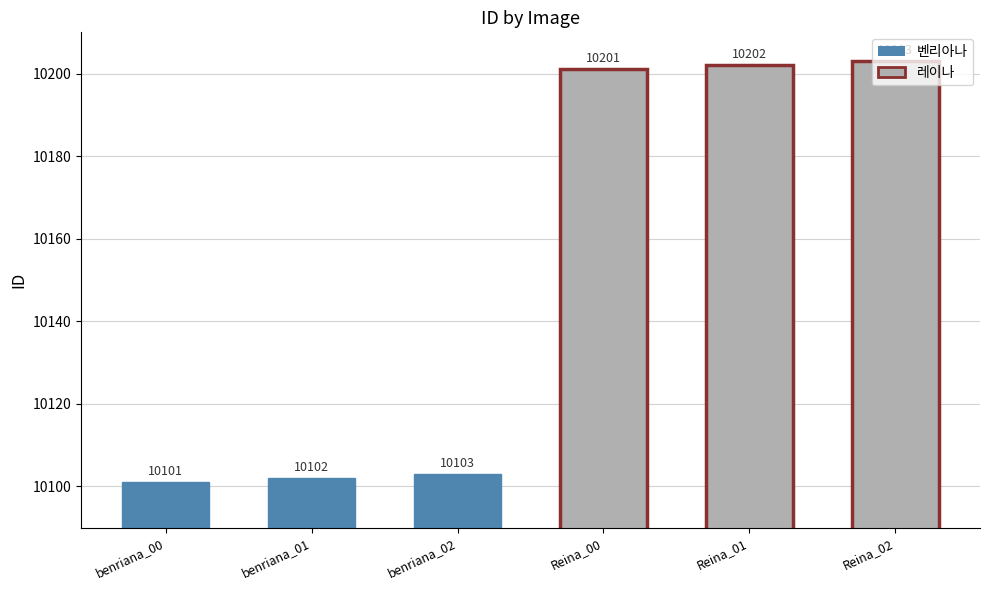

What is the greatest value displayed?

10203